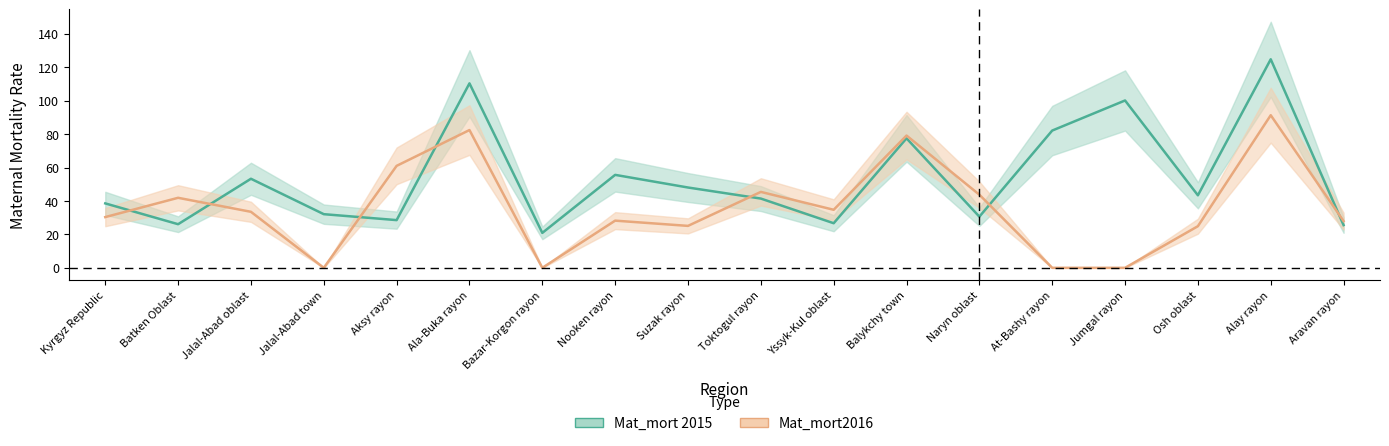

What is the difference between the second highest and minimum values in the Mat_mort2016 series?

82.4